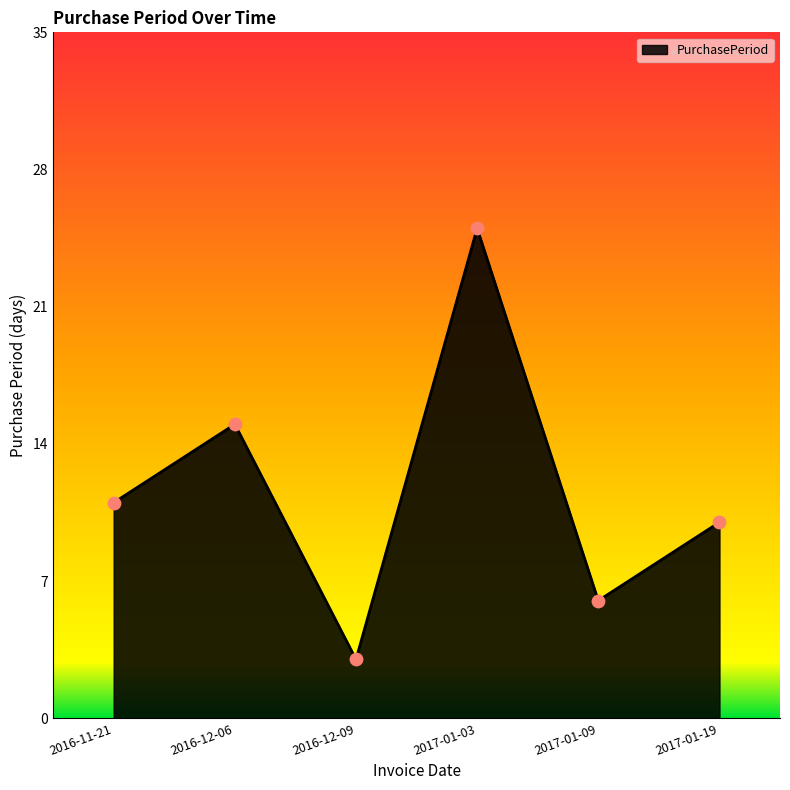

What is the ratio of the value at 2017-01-19 to the value at 2016-11-21?

0.9